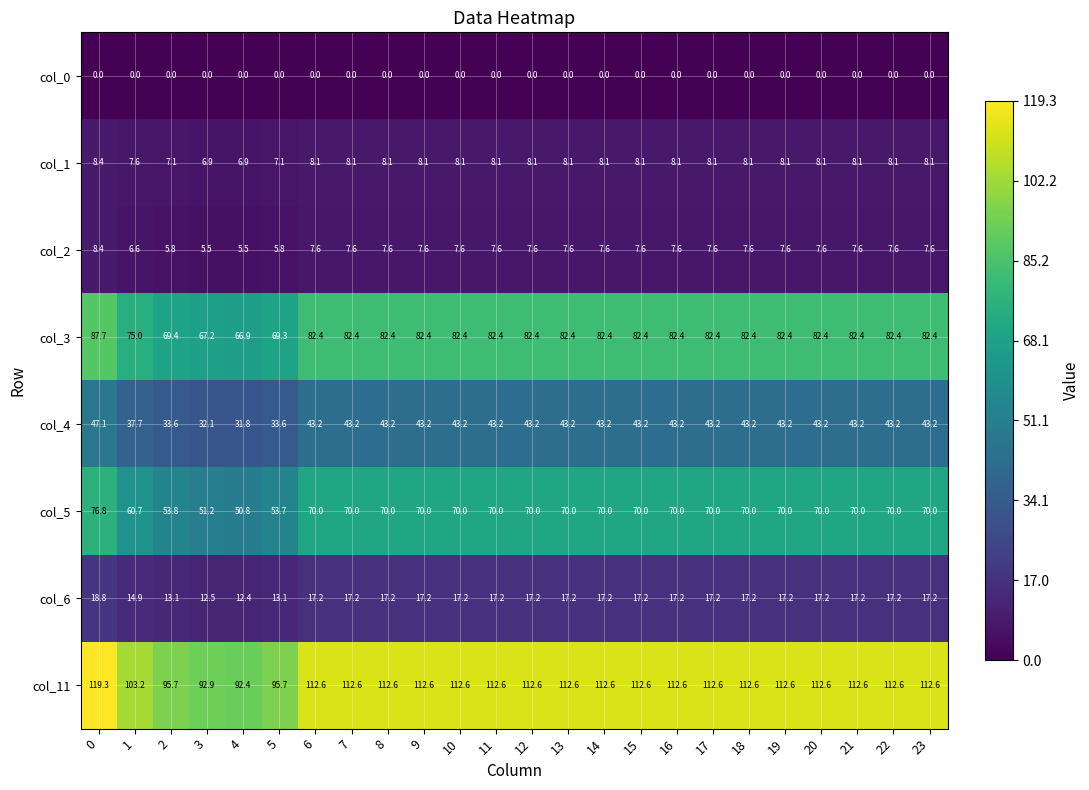

What value does the col_2 series have at 0?

8.4